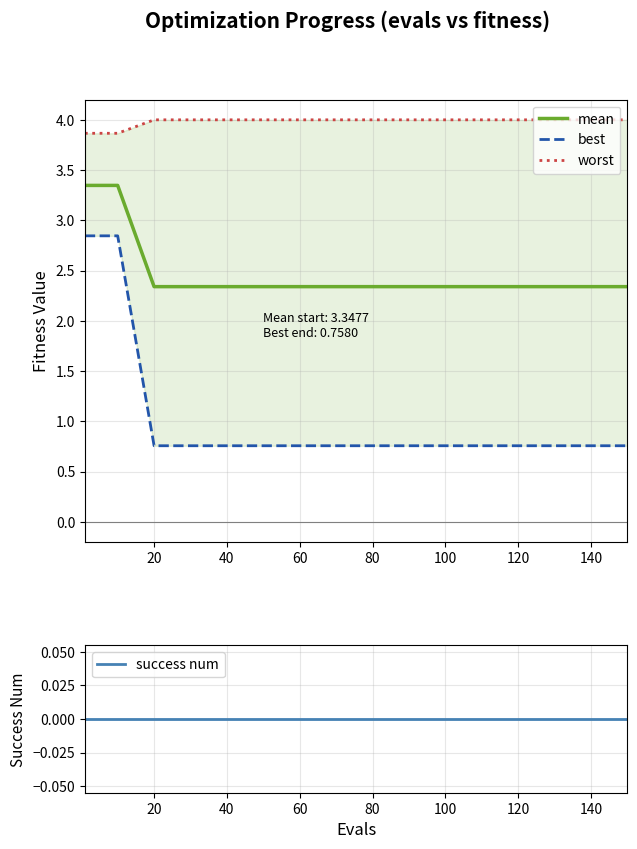

How many categories are shown in the chart?

16